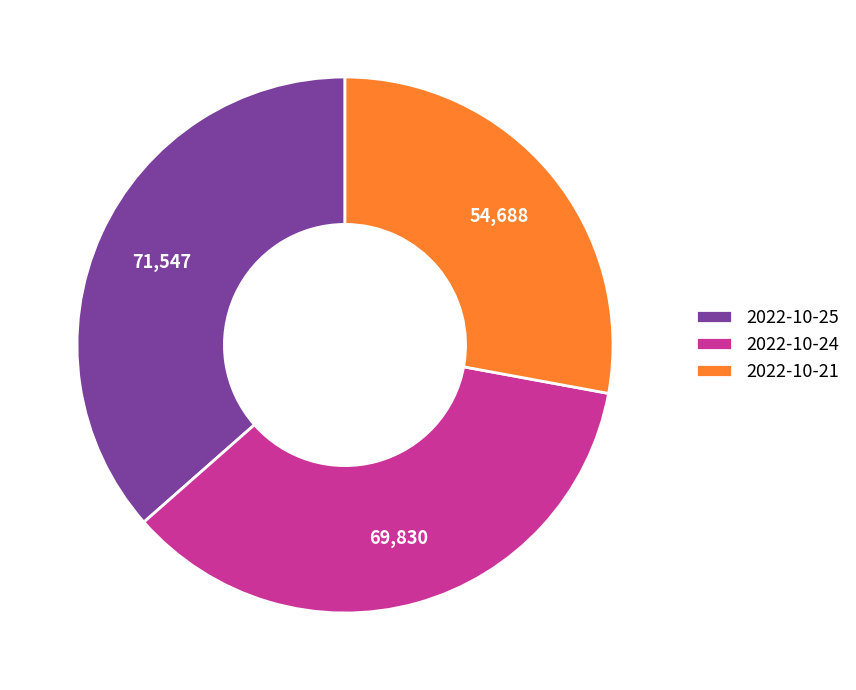

Does any single category account for the majority?

No